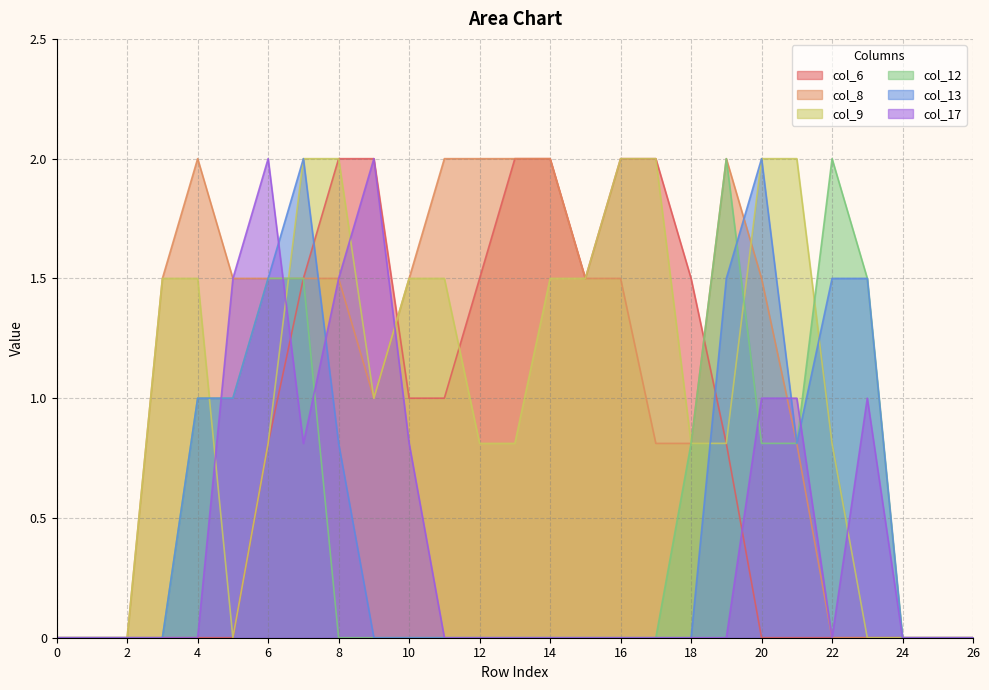

List the series in order of their peak value, lowest first.

col_6, col_8, col_9, col_12, col_13, col_17